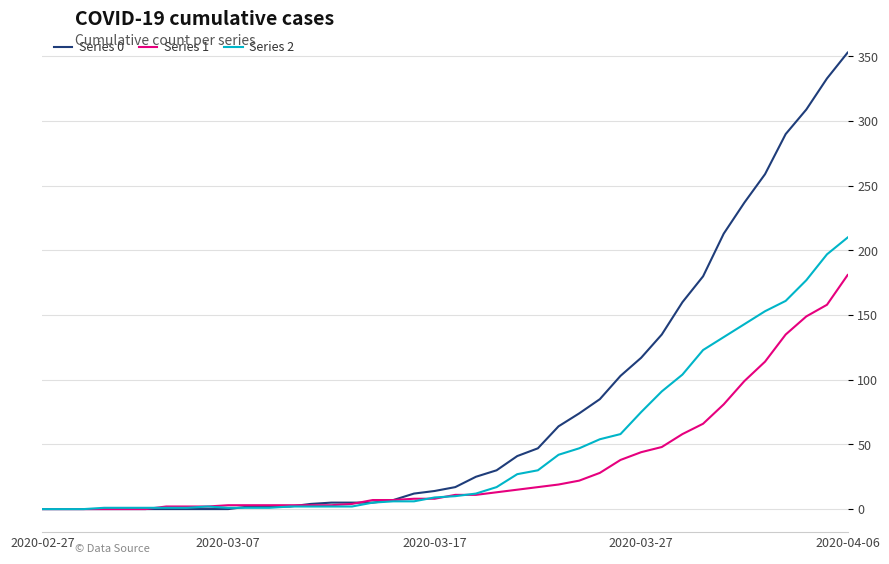

List the series in order of their peak value, highest first.

Series 0, Series 2, Series 1